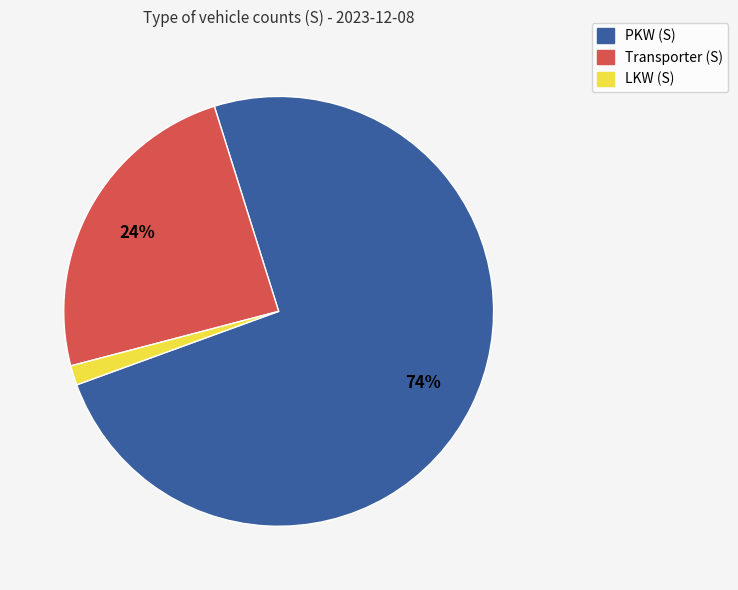

Combined, do Transporter (S) and LKW (S) account for over 50%?

No